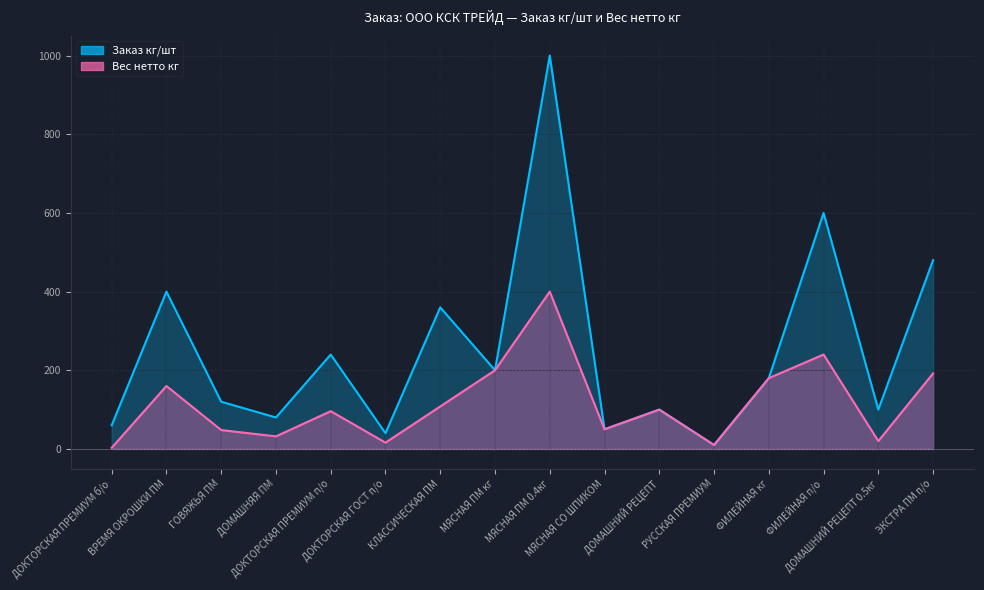

True or false: Вес нетто кг and Заказ кг/шт cross at least once.

False